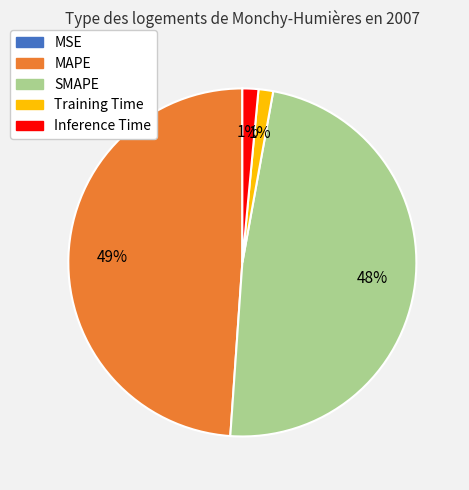

Is there any slice that represents more than half of the pie?

No